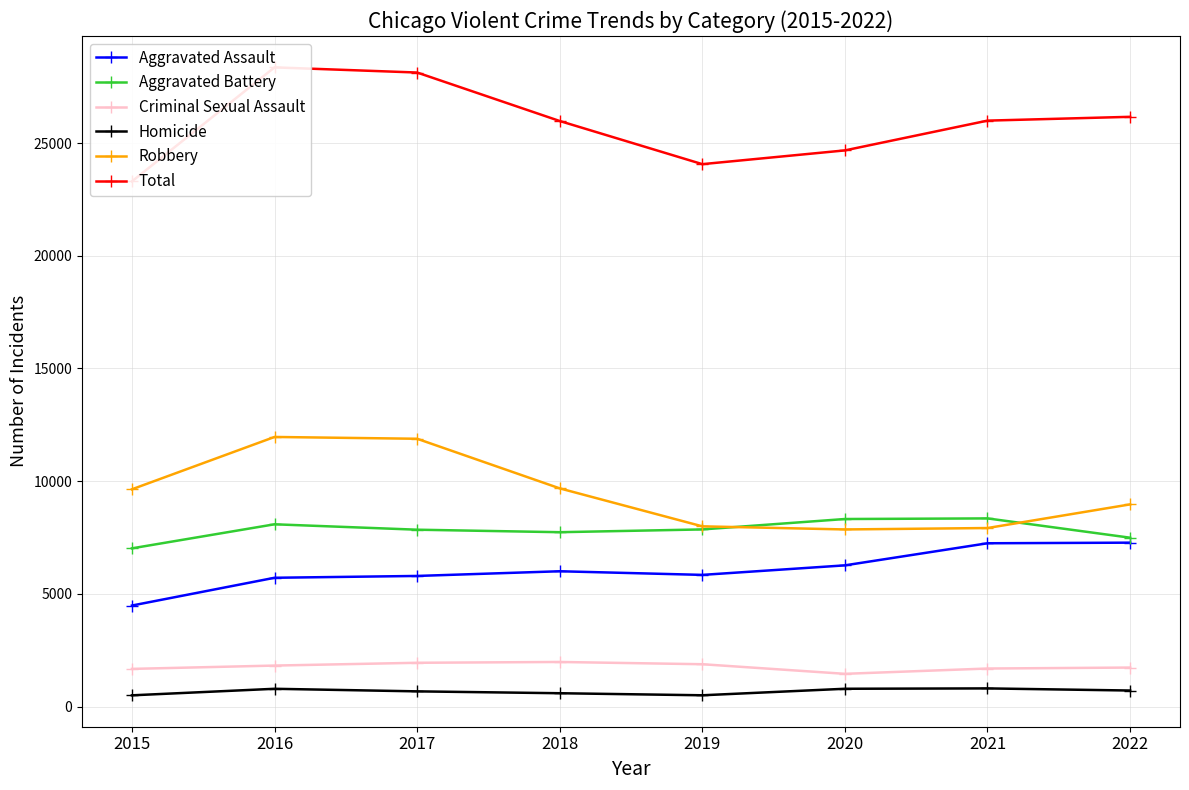

True or false: Homicide and Criminal Sexual Assault intersect in this chart.

False